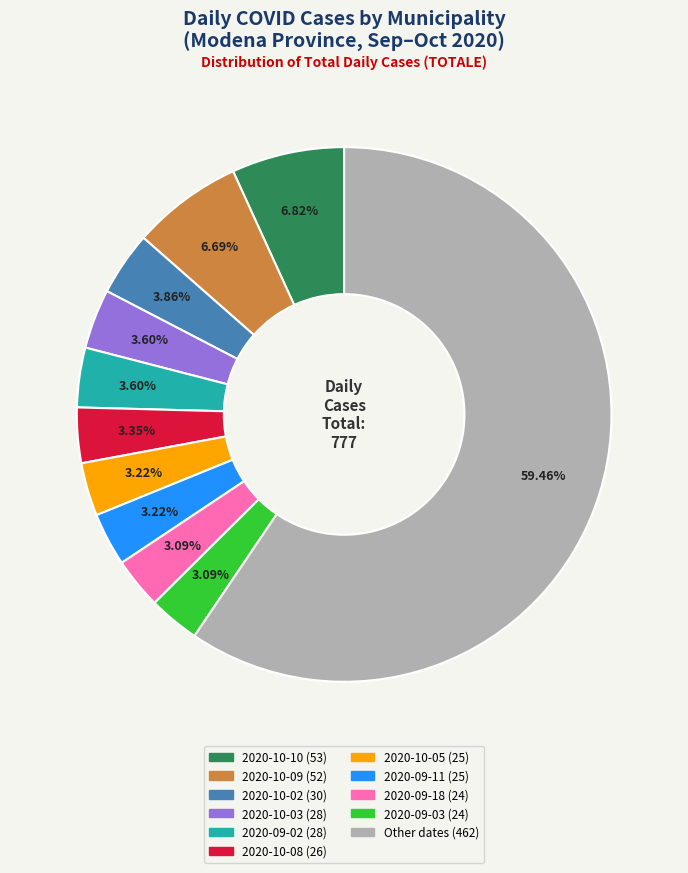

Is there a majority slice in this chart?

Yes